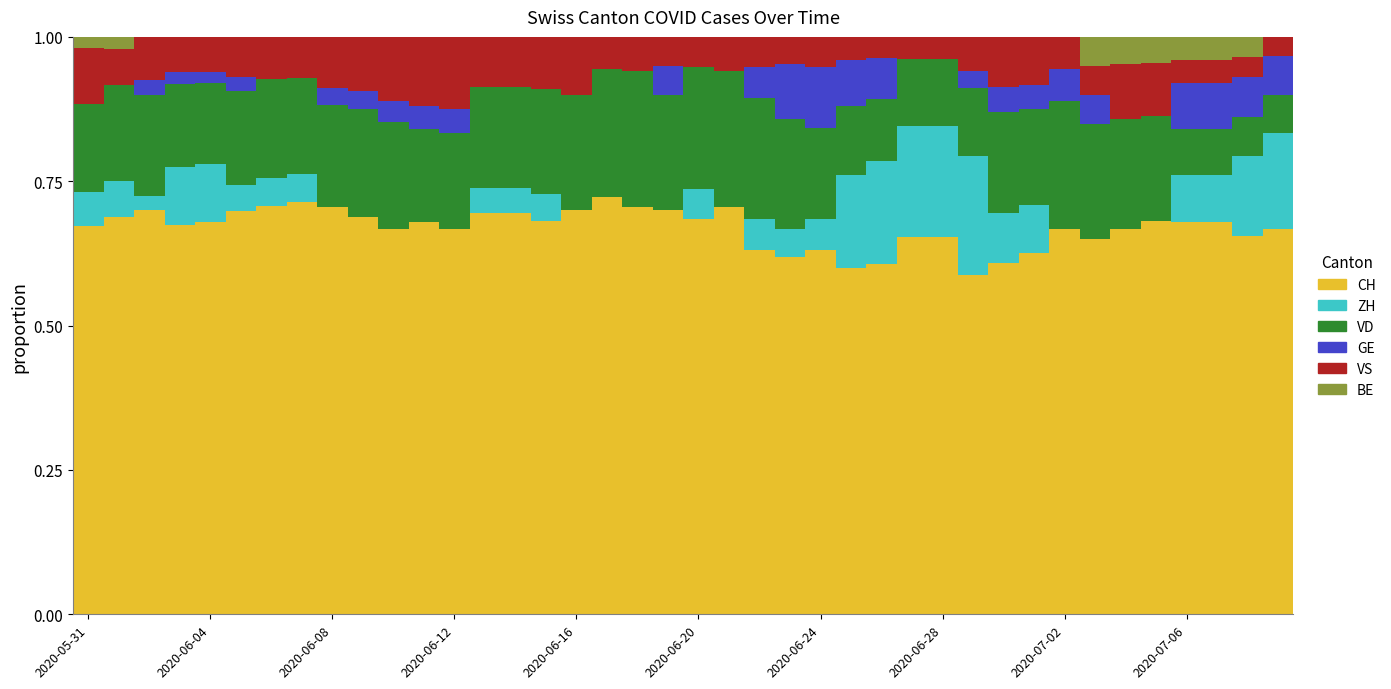

What is the sum of all CH values?

26.8